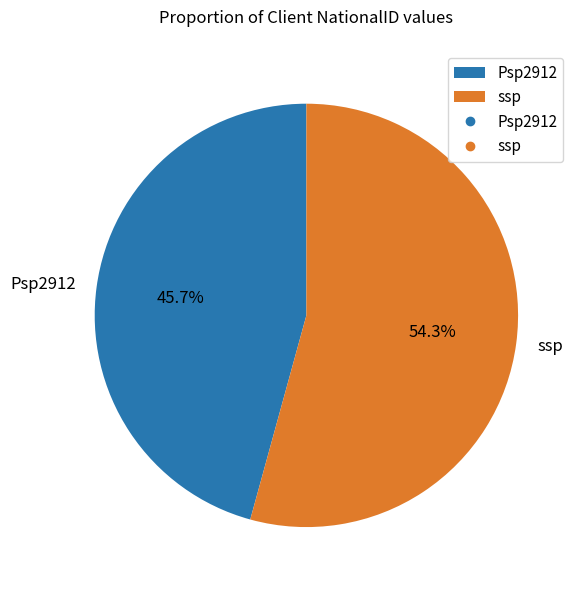

What is the total percentage of ssp and Psp2912?

100.0%